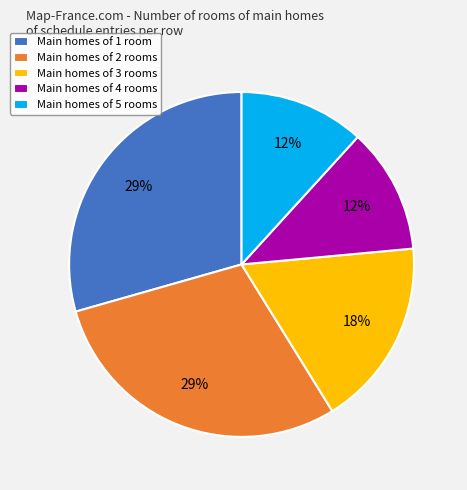

To the nearest percent, what portion does Main homes of 1 room represent?

29%